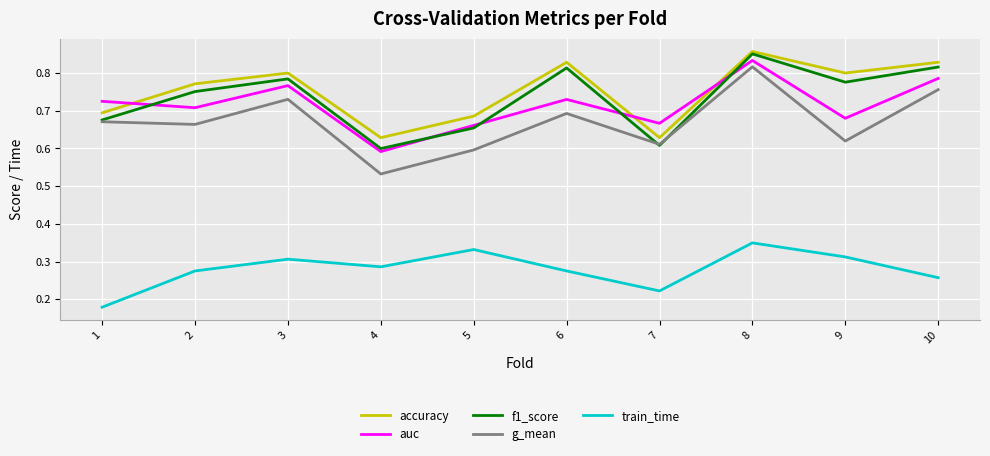

True or false: auc and g_mean intersect in this chart.

False